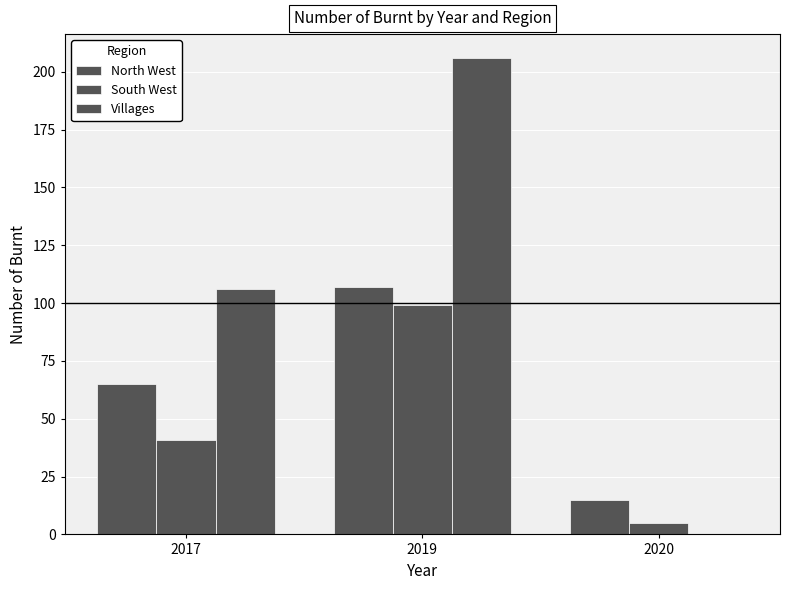

How many North West values are between 15 and 107?

3